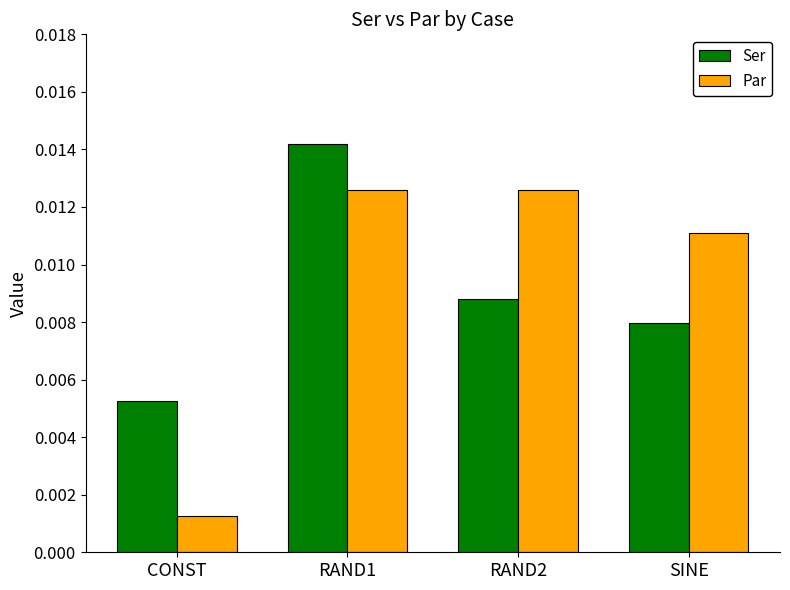

Which series has the largest total across all categories?

Par